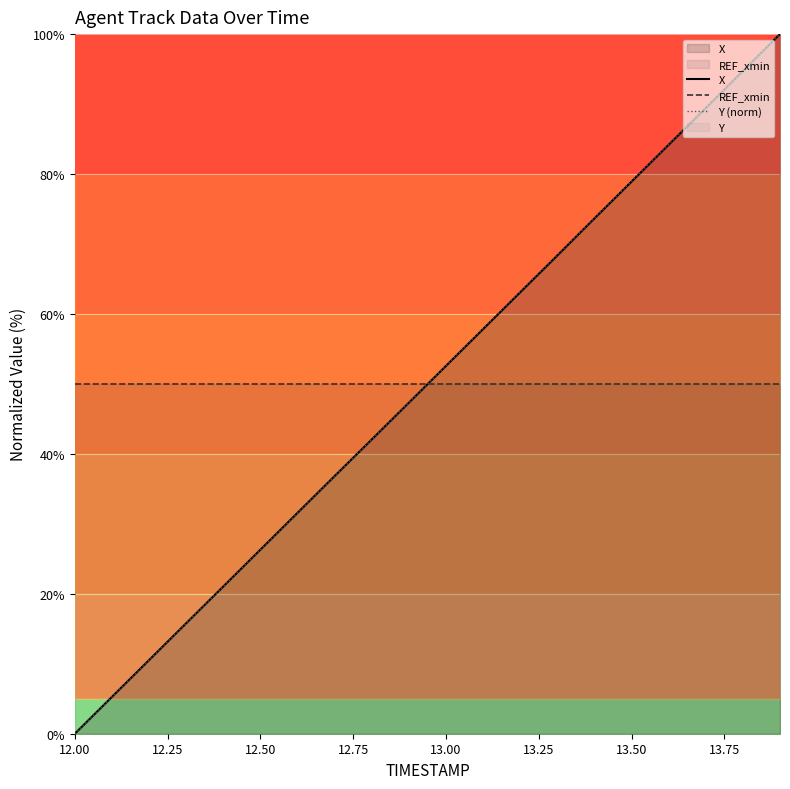

True or false: X has more than 2 interior local peaks.

False